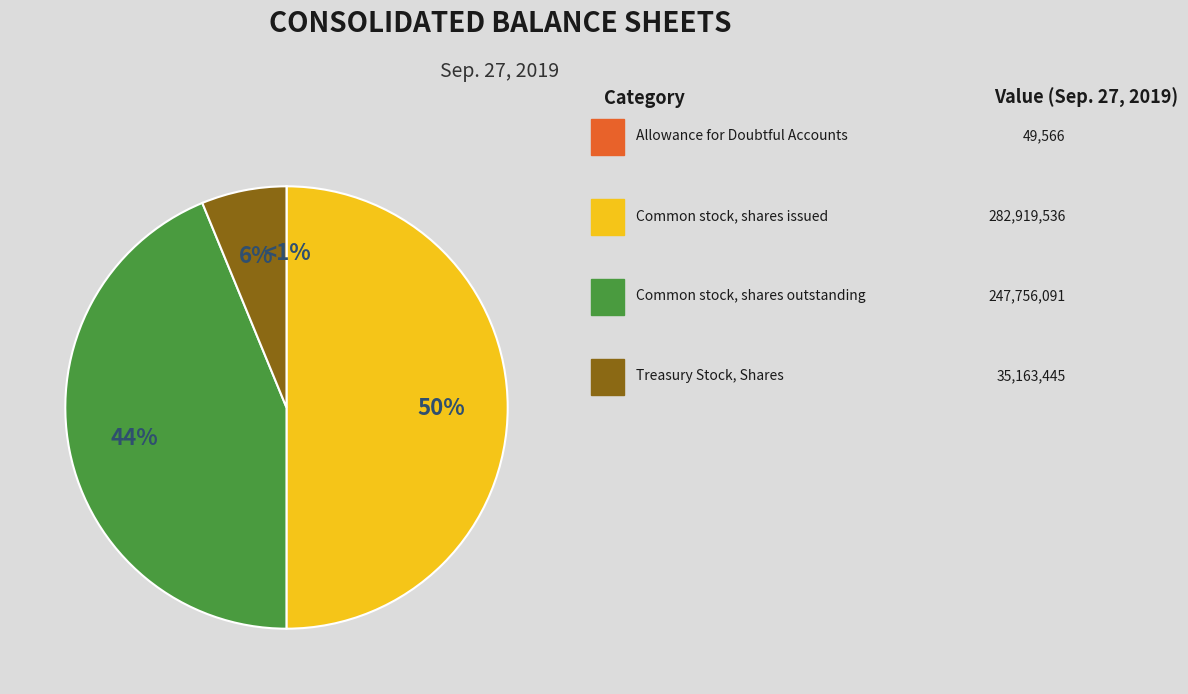

Between Common stock, shares outstanding and Treasury Stock, Shares, which is larger?

Common stock, shares outstanding